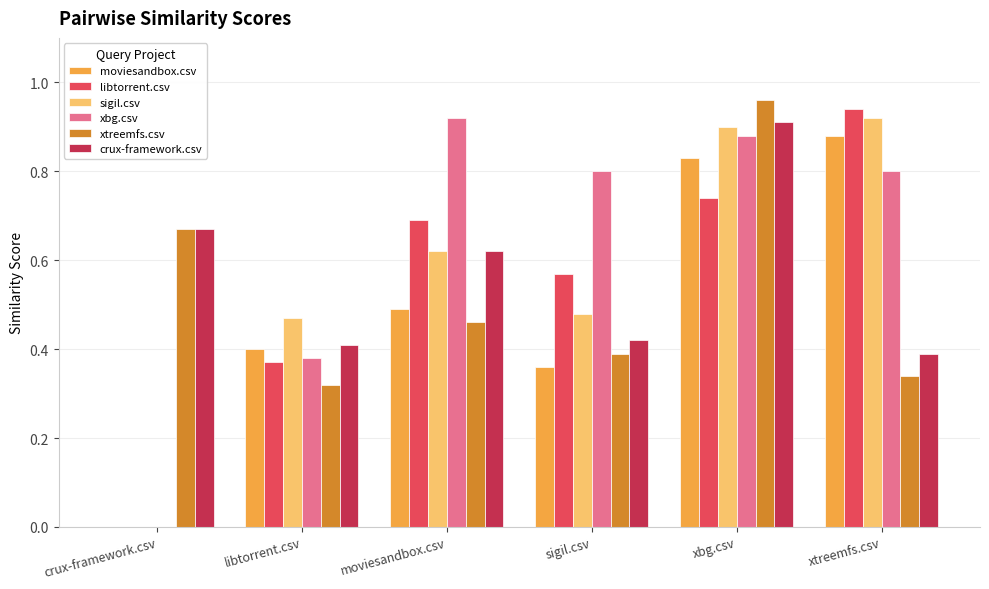

Which series has the largest range (max minus min)?

libtorrent.csv